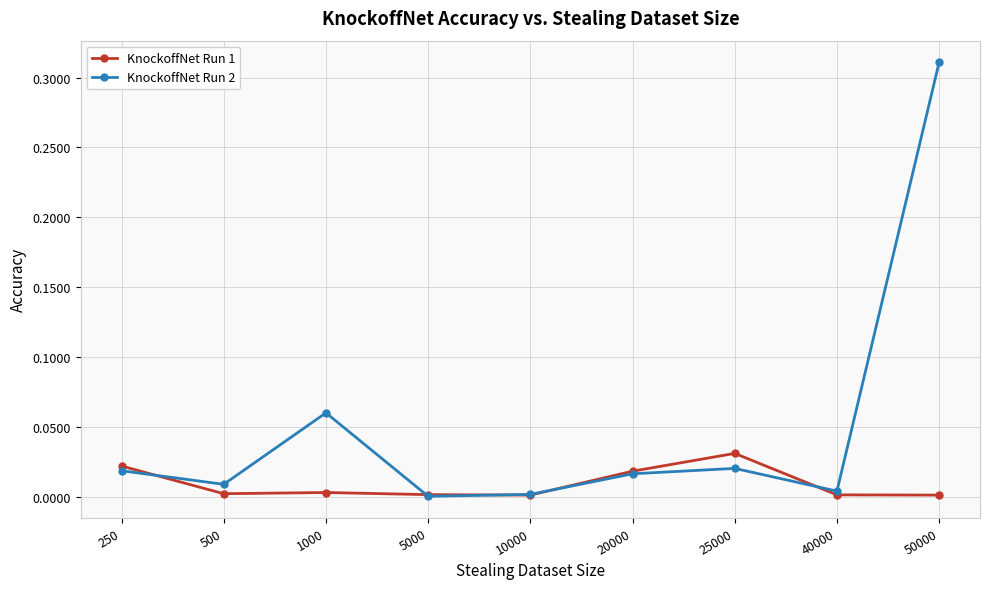

Where is the first local maximum for KnockoffNet Run 2?

1000